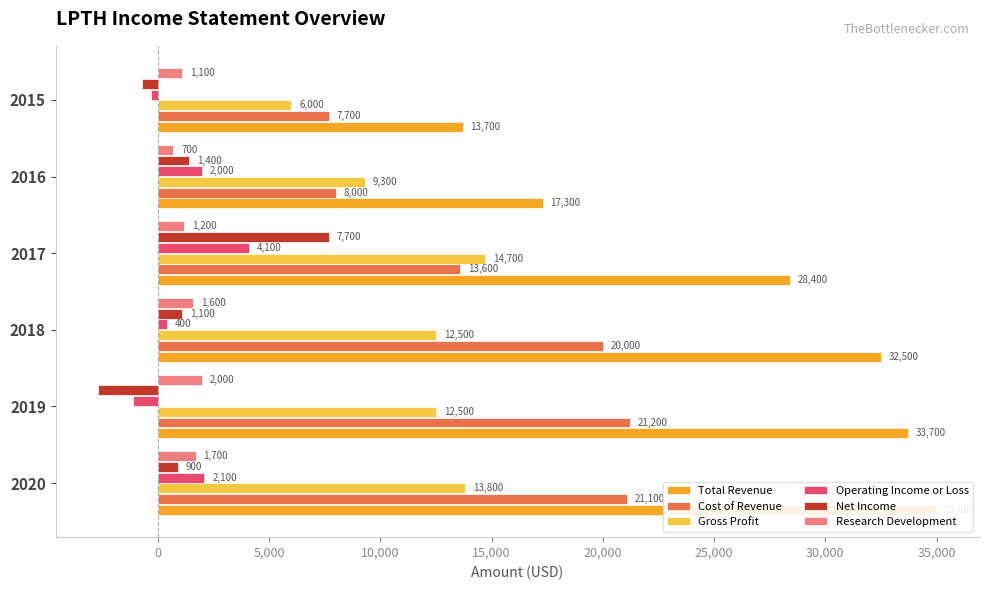

The Research Development series shows 1936 at 2017. True or false?

False